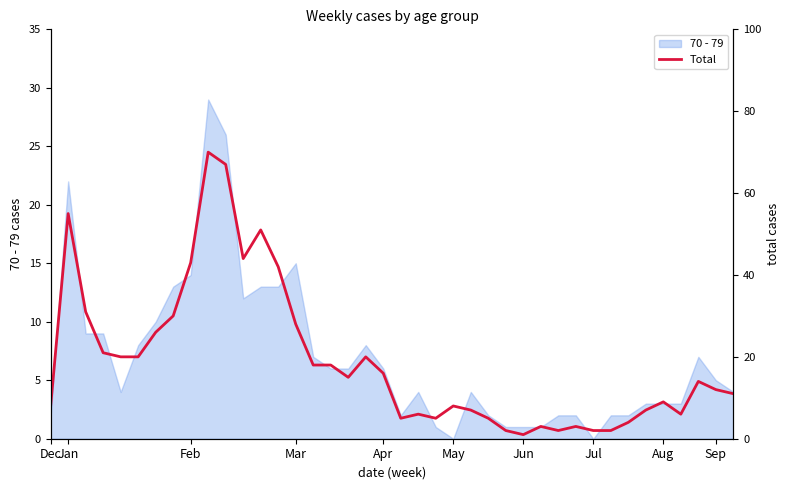

The value of 70 - 79 at May is 0. True or false?

True